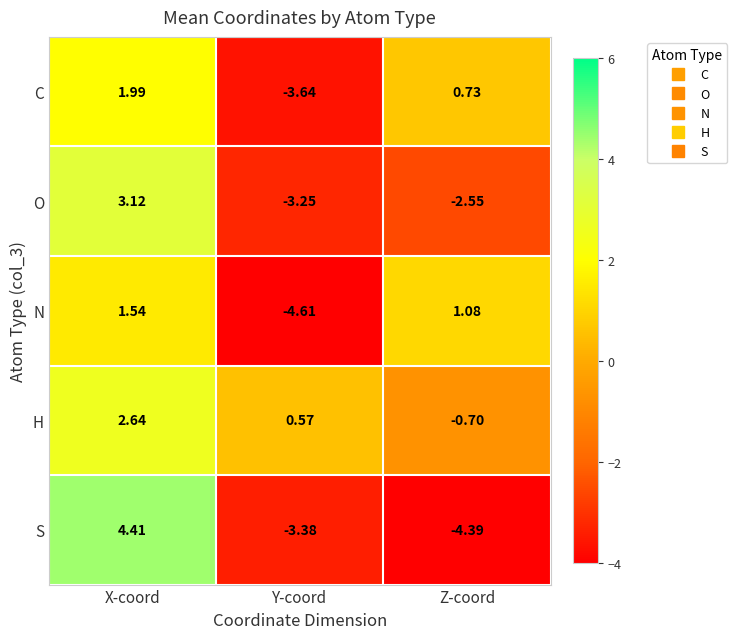

Where is C nearest to the value 0?

Z-coord